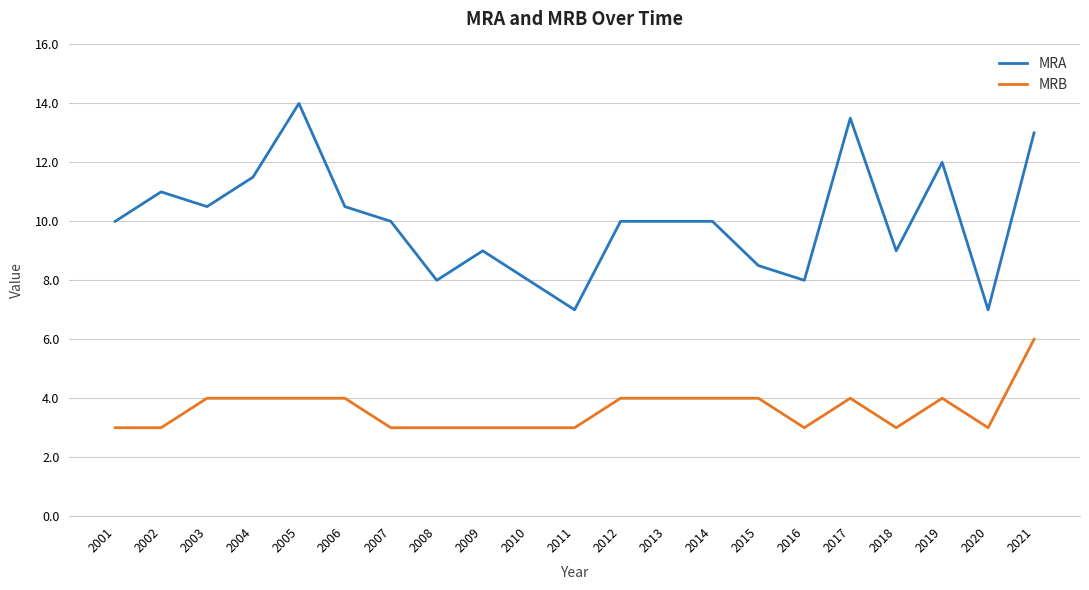

Reading left to right, transcribe all the data shown in this chart.

MRA: 10.0	11.0	10.5	11.5	14.0	10.5	10.0	8.0	9.0	8.0	7.0	10.0	10.0	10.0	8.5	8.0	13.5	9.0	12.0	7.0	13.0
MRB: 3.0	3.0	4.0	4.0	4.0	4.0	3.0	3.0	3.0	3.0	3.0	4.0	4.0	4.0	4.0	3.0	4.0	3.0	4.0	3.0	6.0